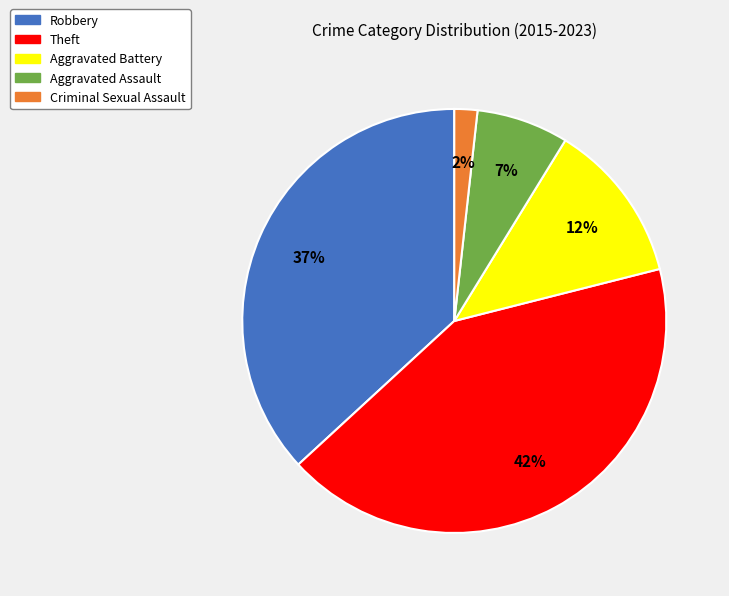

How many segments does this pie chart have?

5